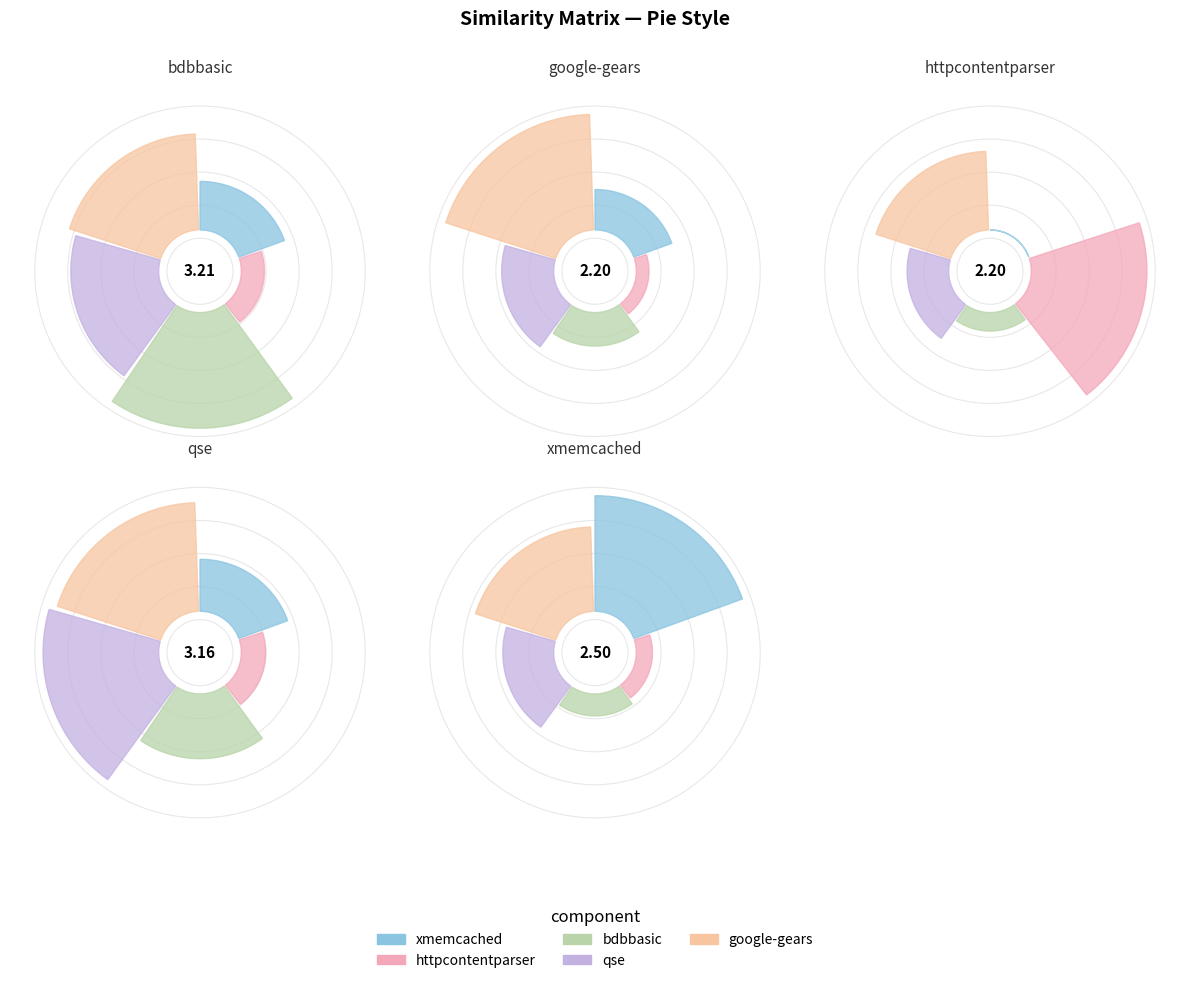

How many segments does this pie chart have?

5